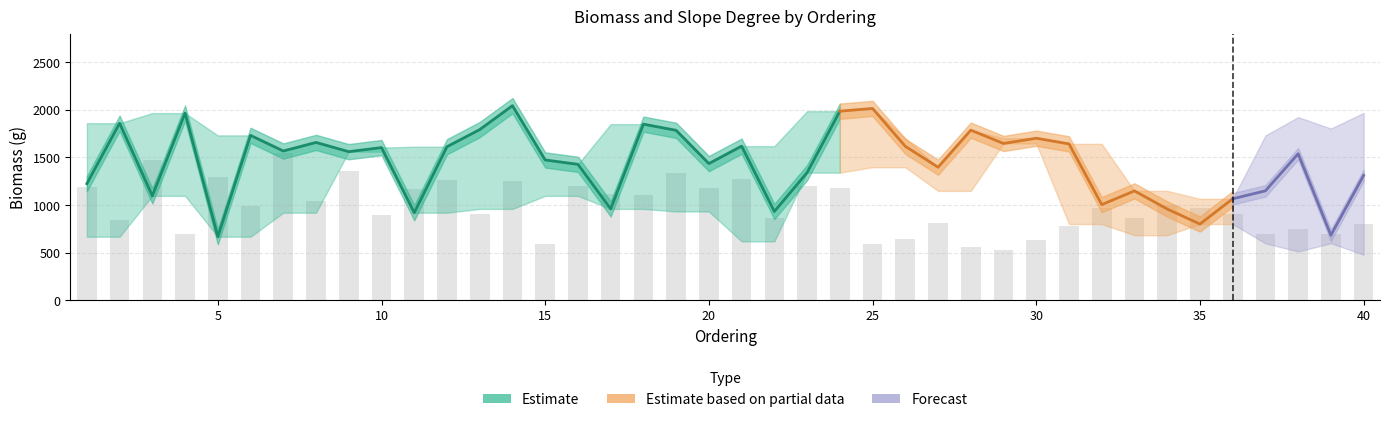

Is the value of biomass_upper at 12 greater than the value of biomass_lower at 12?

Yes